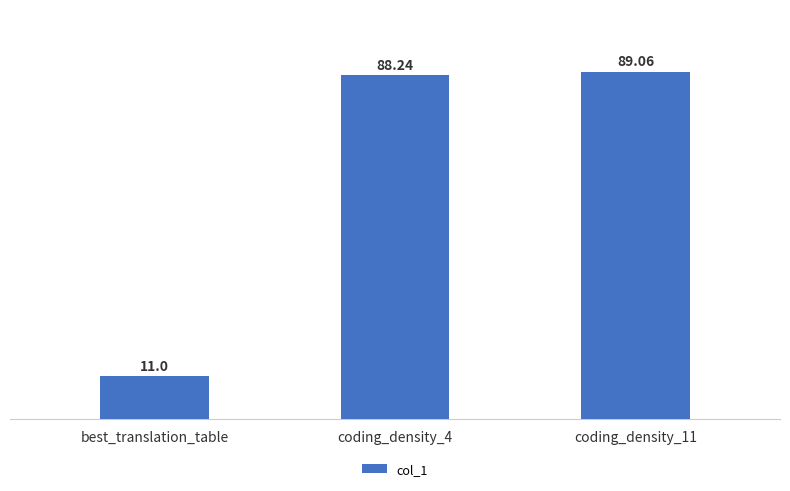

The chart shows a value of 88.2 at coding_density_4. True or false?

True